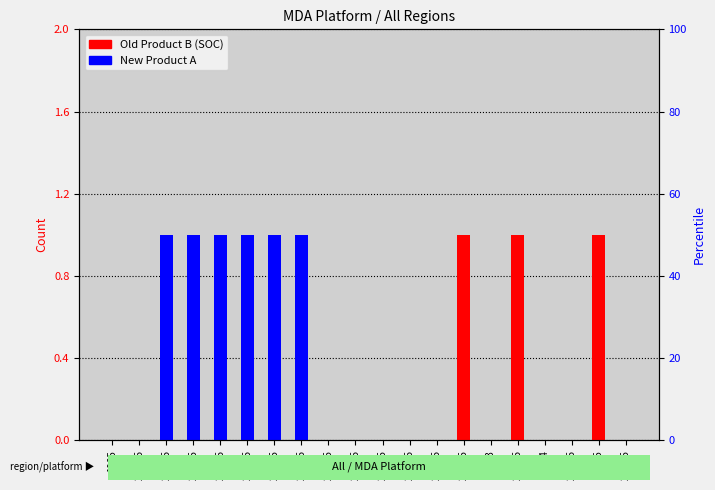

Reading left to right, list all the values displayed in this chart.

Old Product B (SOC): 0	0	0	0	0	0	0	0	0	0	0	0	0	1	0	1	0	0	1	0
New Product A: 0	0	1	1	1	1	1	1	0	0	0	0	0	0	0	0	0	0	0	0